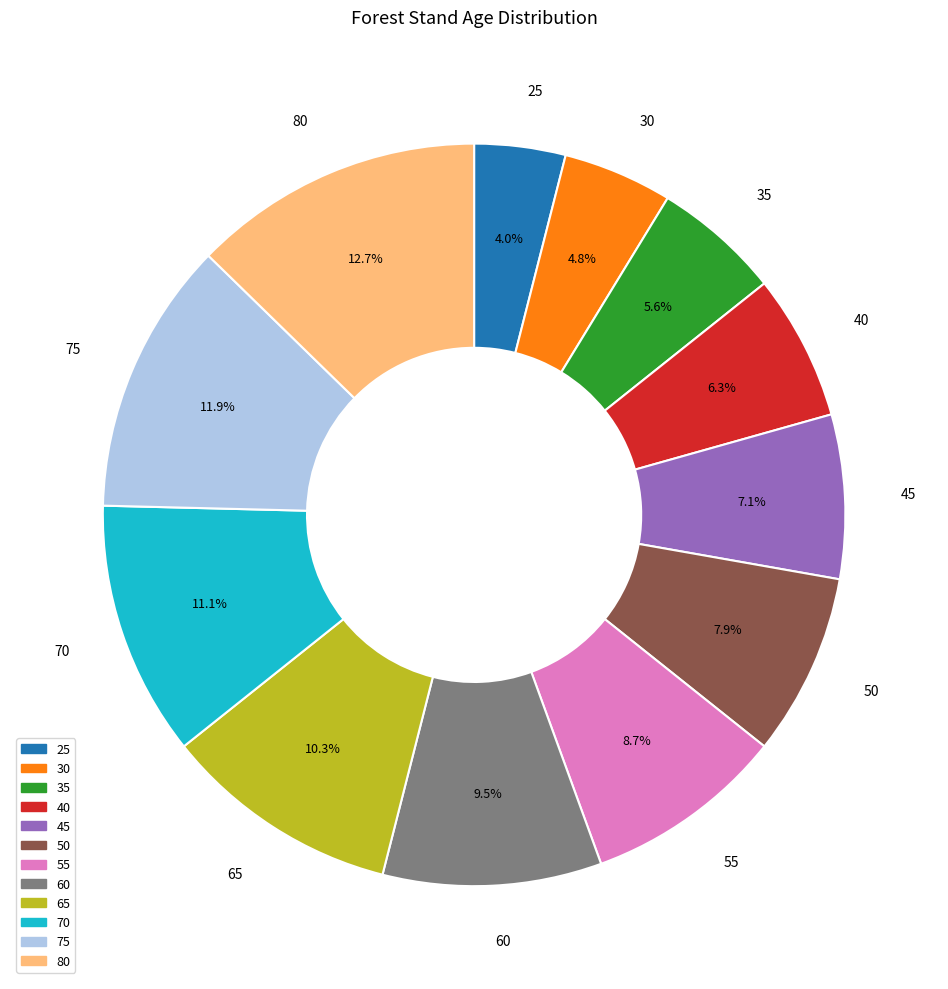

What portion of the pie excludes 60?

90.5%